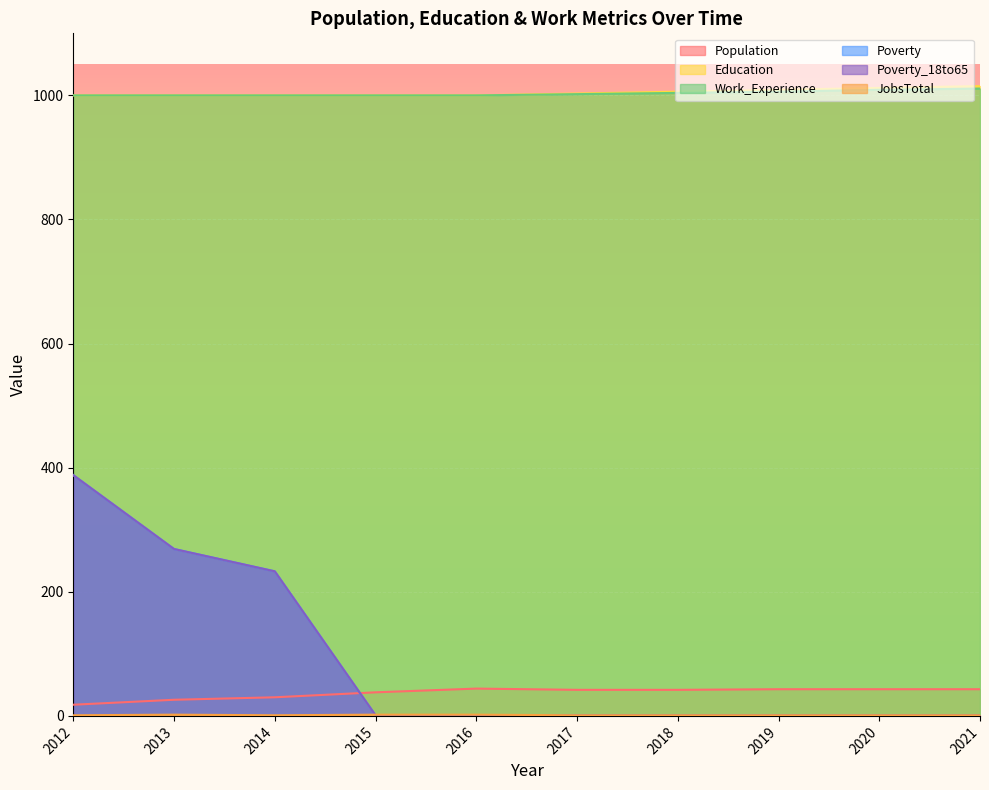

True or false: Work_Experience and JobsTotal cross at least once.

False